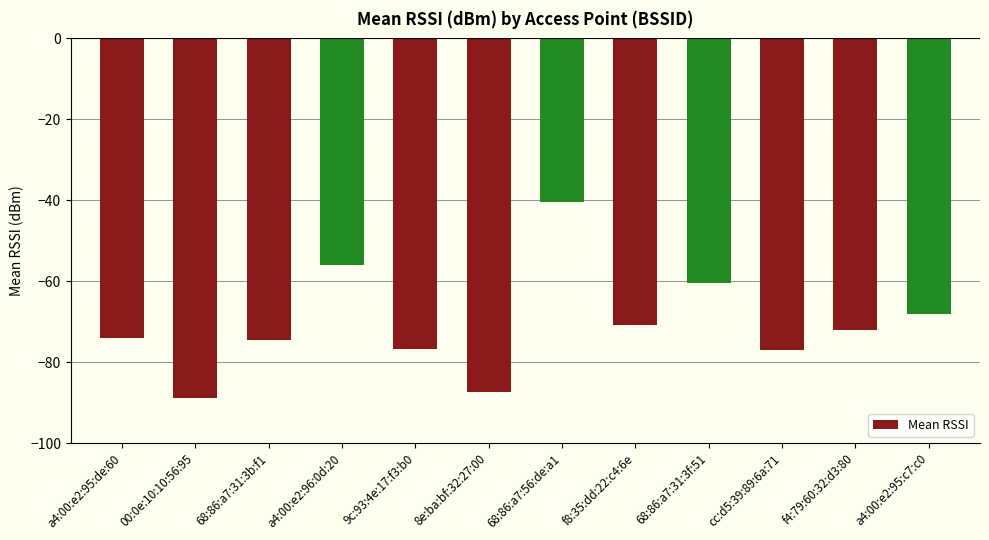

What is the label of the 3rd bar from the left?

68:86:a7:31:3b:f1